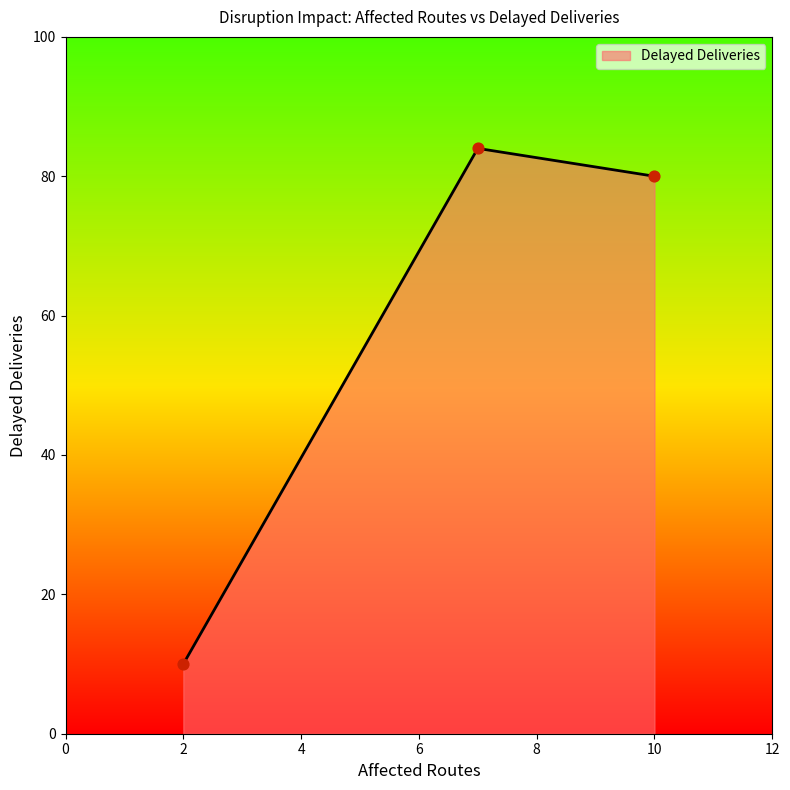

What is the change in value from 7 to 2?

-74